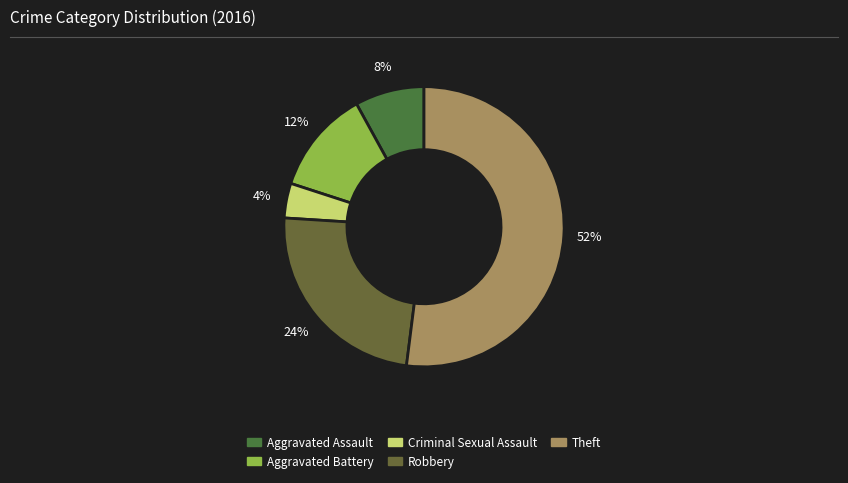

Does Theft represent more than half of the total?

Yes